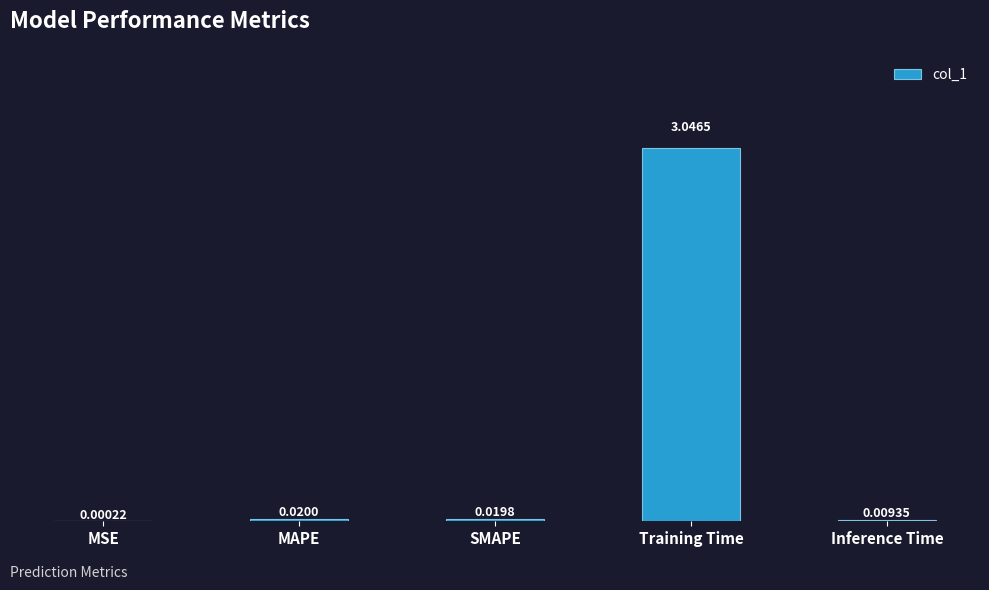

What is the change in value from MSE to Training Time?

+3.0